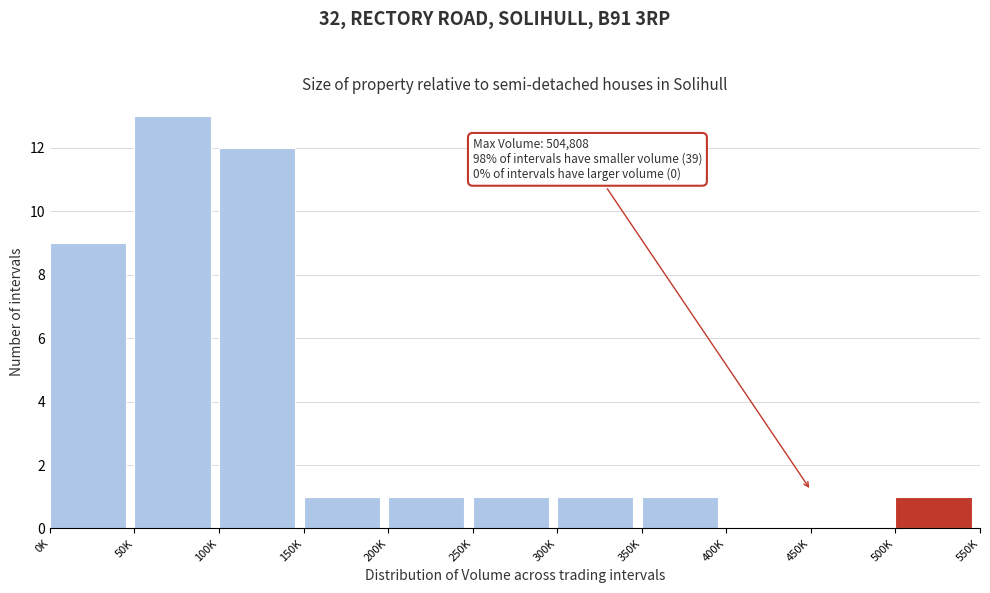

Reading right to left, list all the values displayed in this chart.

500K=1	450K=0	400K=0	350K=1	300K=1	250K=1	200K=1	150K=1	100K=12	50K=13	0K=9